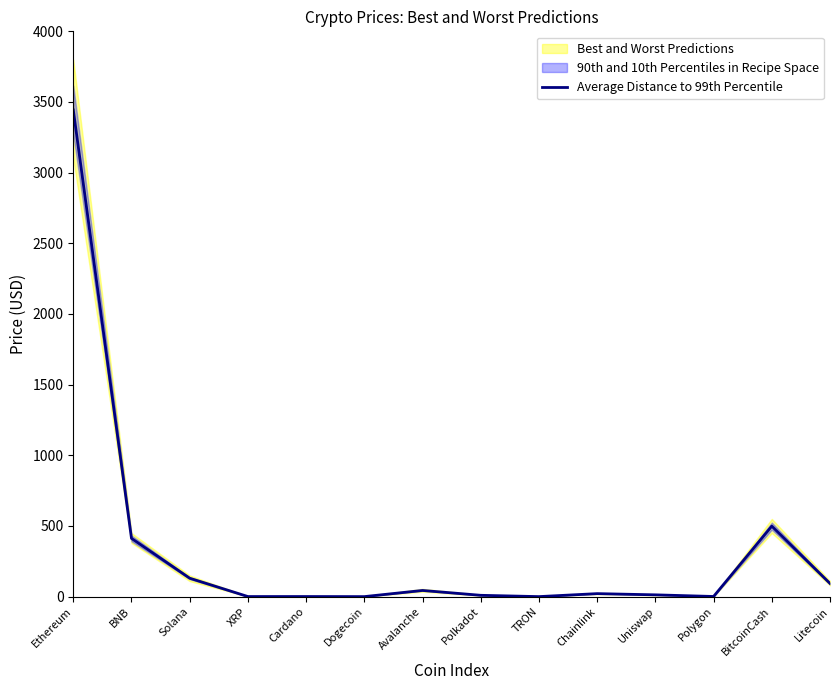

How many points are lower than both their immediate neighbors (excluding endpoints)?

4